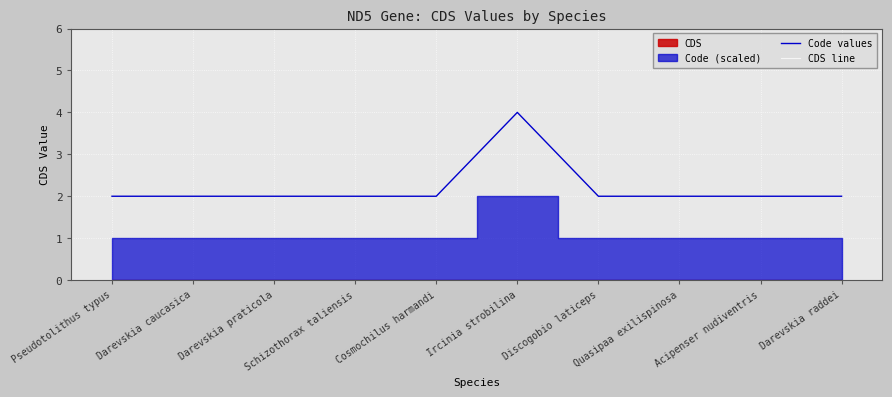

Which label corresponds to the largest value in the chart?

Ircinia strobilina